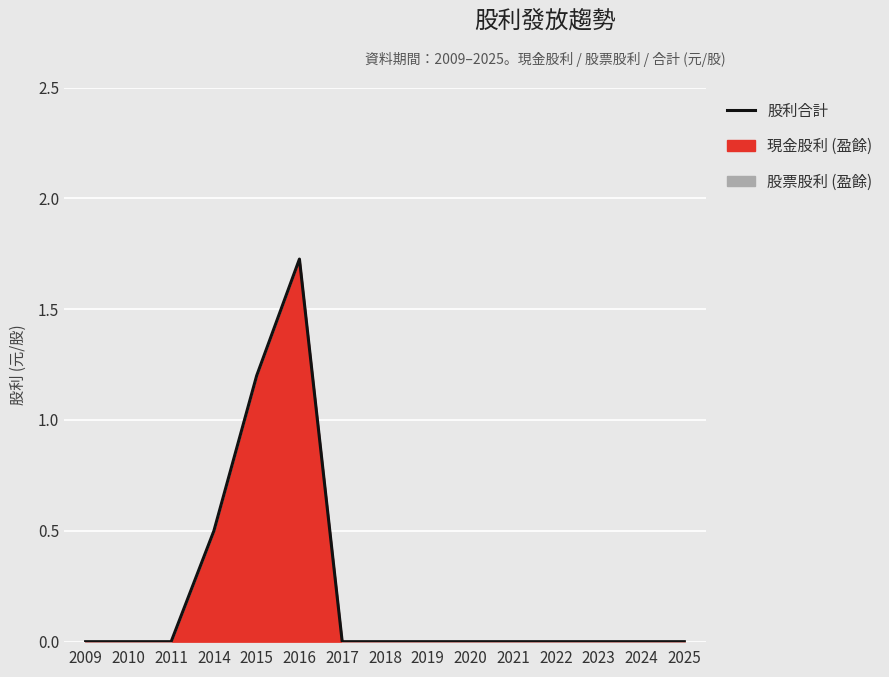

Does the chart display data point markers on the line(s)?

No